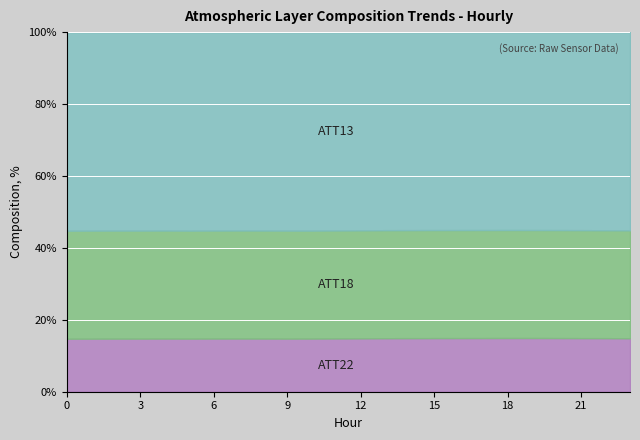

What are all the series names shown in the legend?

ATT13, ATT18, ATT22